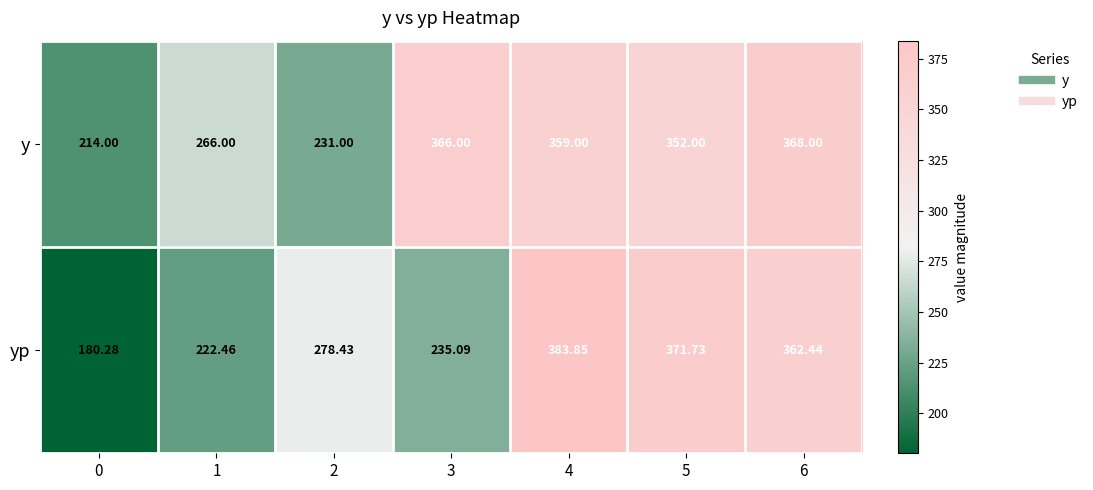

List the series in order of their peak value, highest first.

yp, y